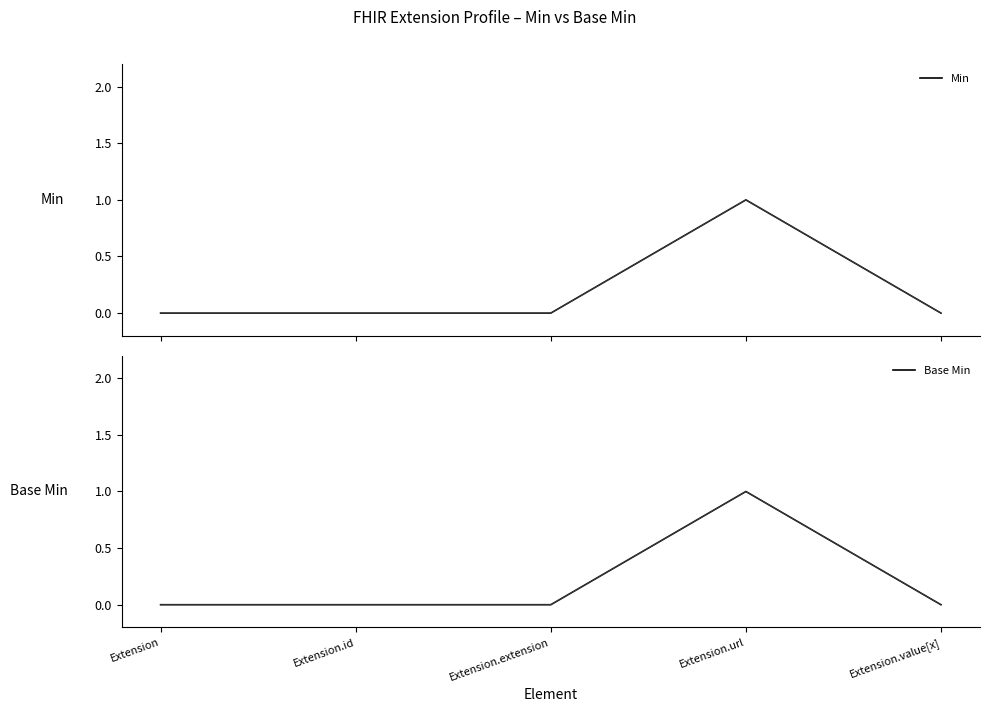

How many Base Min values are between 0 and 1?

5